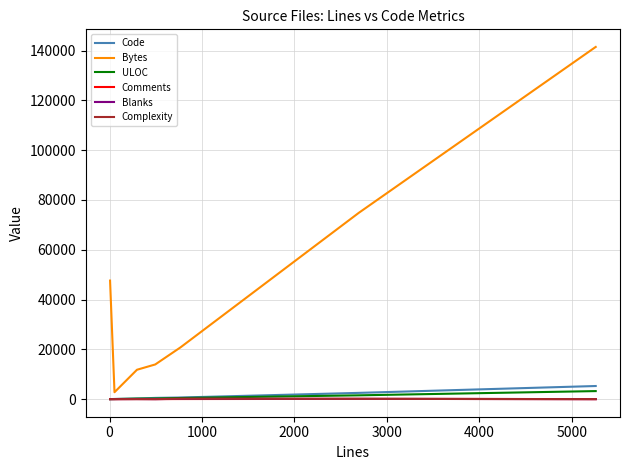

What is the maximum value for ULOC?

3221